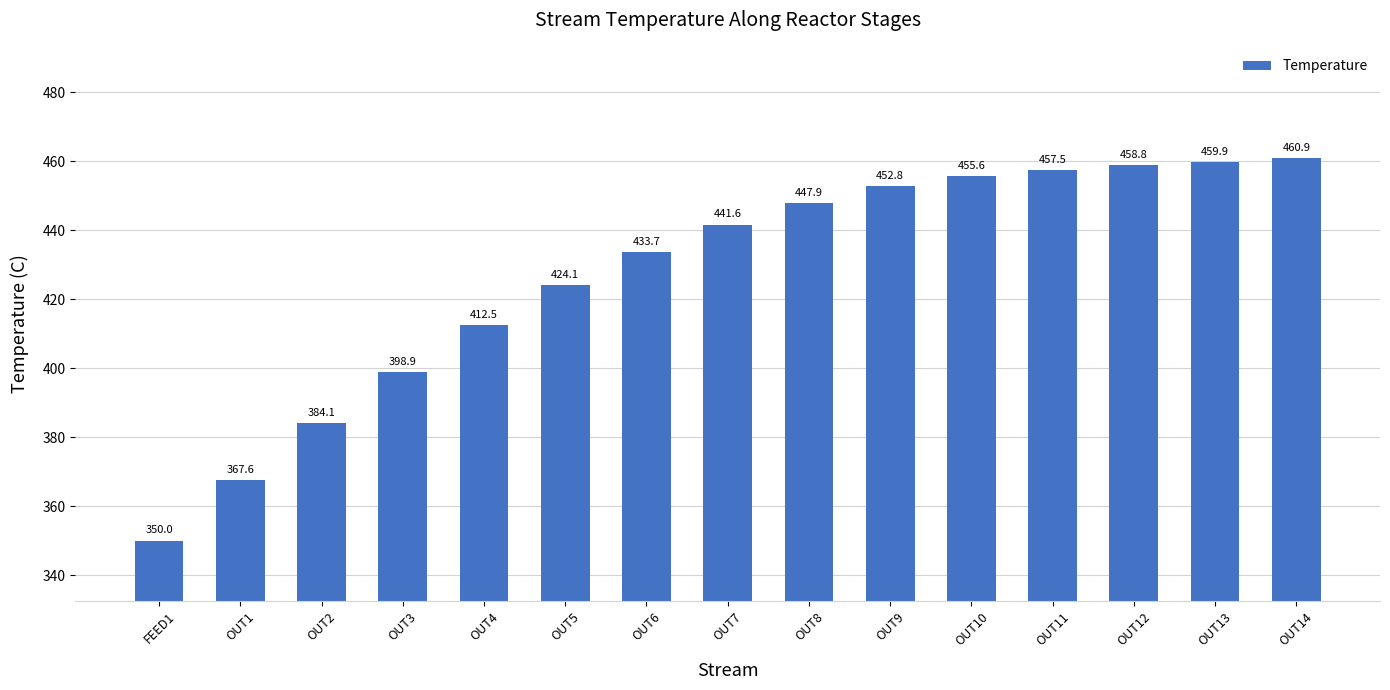

What is the value of the 8th bar from the left?

441.6